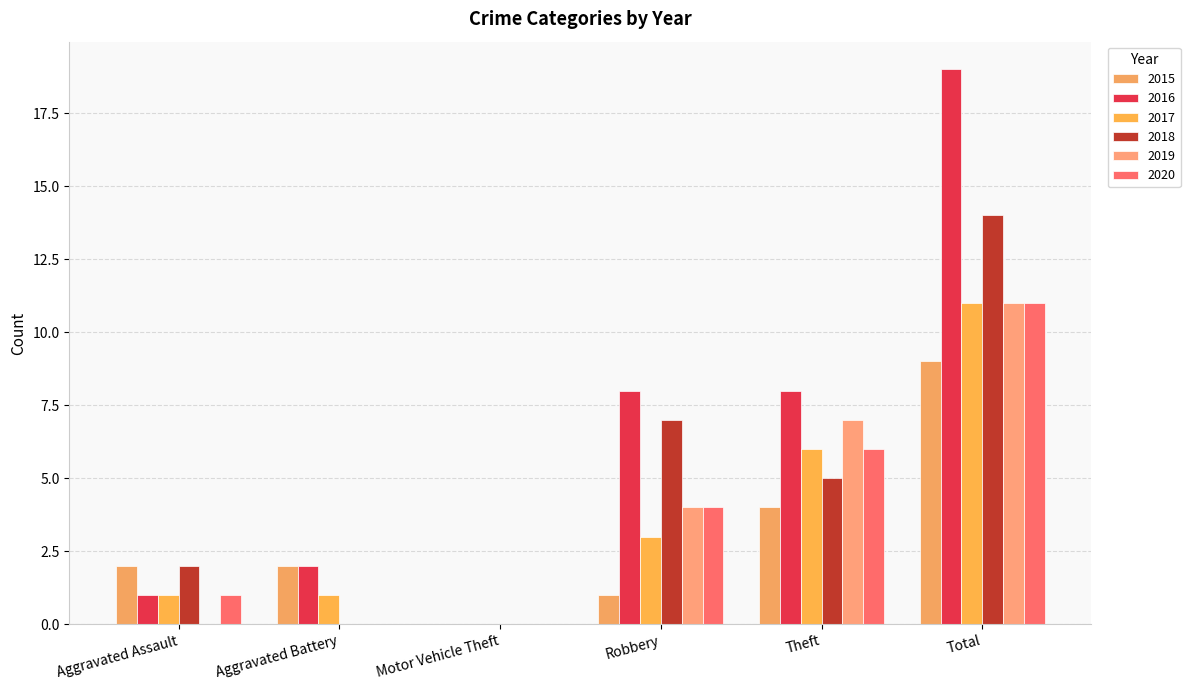

What is the difference between the 2019 values at Theft and Motor Vehicle Theft?

7